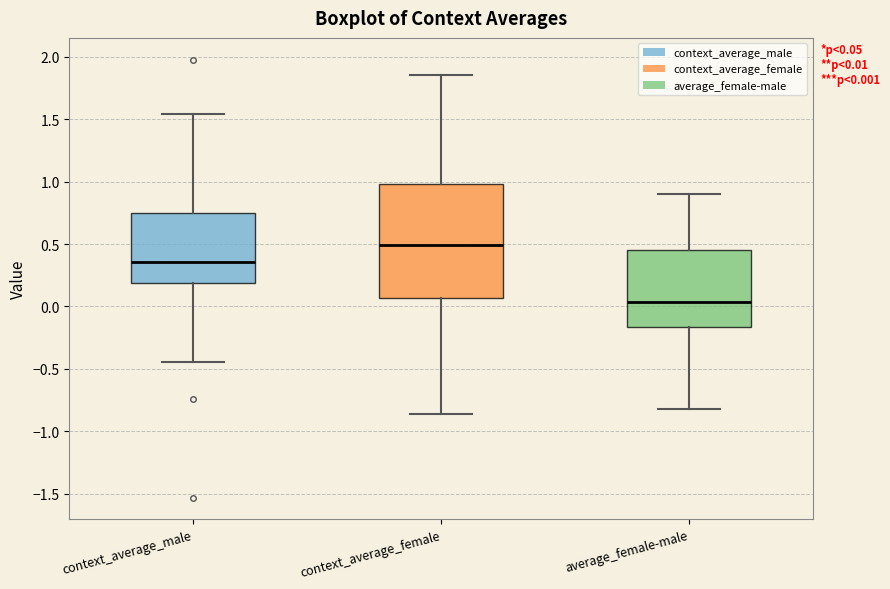

Which box is the tallest, from its lower edge to its upper edge?

context_average_female